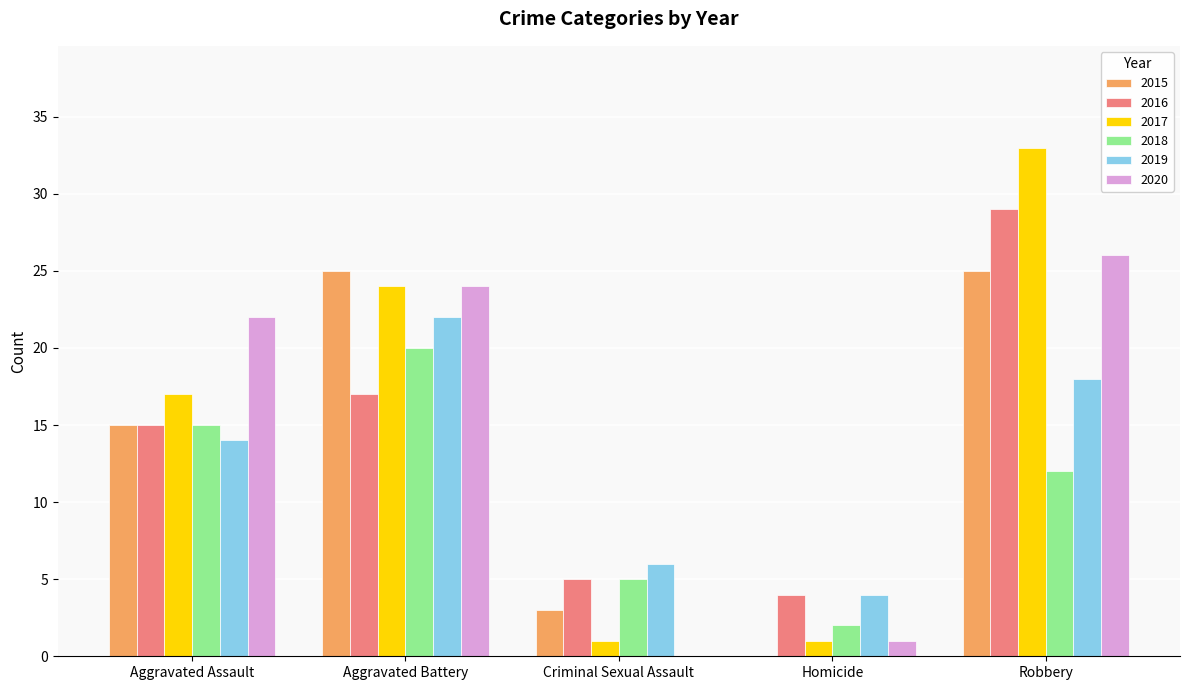

At which label does 2018 first exceed 12?

Aggravated Assault